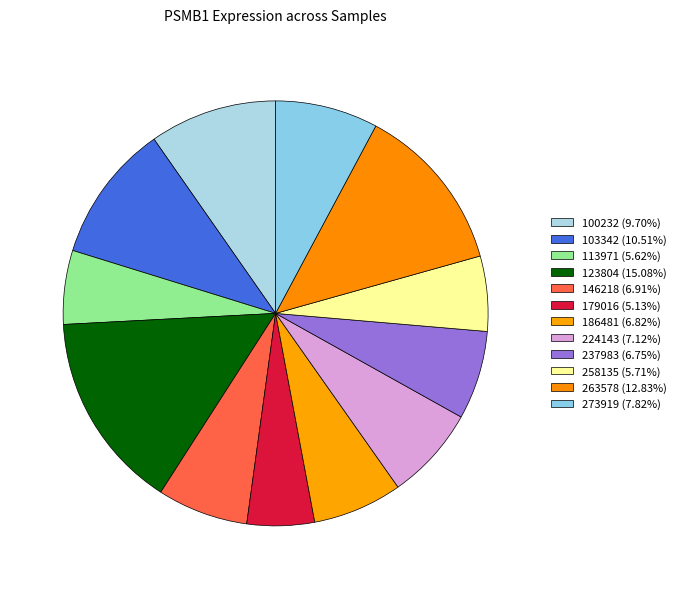

True or false: 103342 accounts for 23% of the total.

False